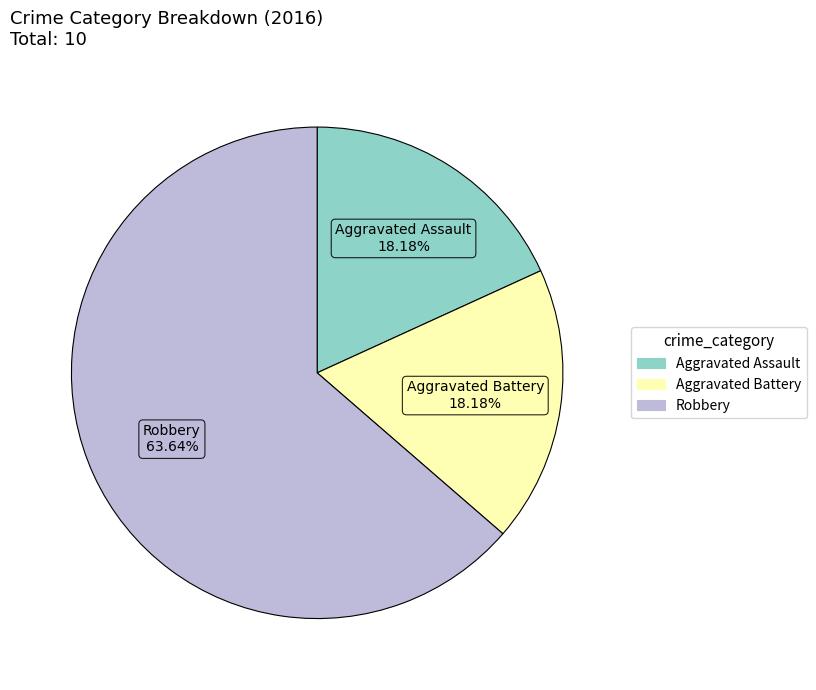

Combined, what portion of the pie is Aggravated Battery and Robbery?

81.8%